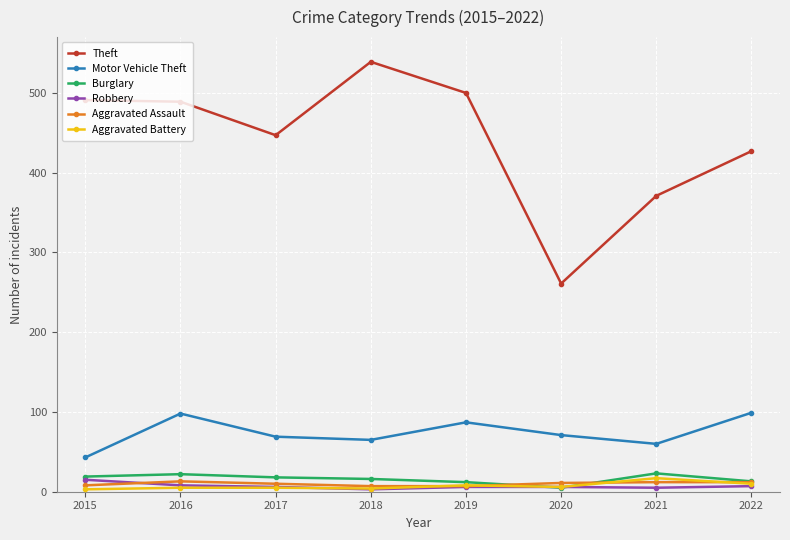

Which series has the largest range (max minus min)?

Theft